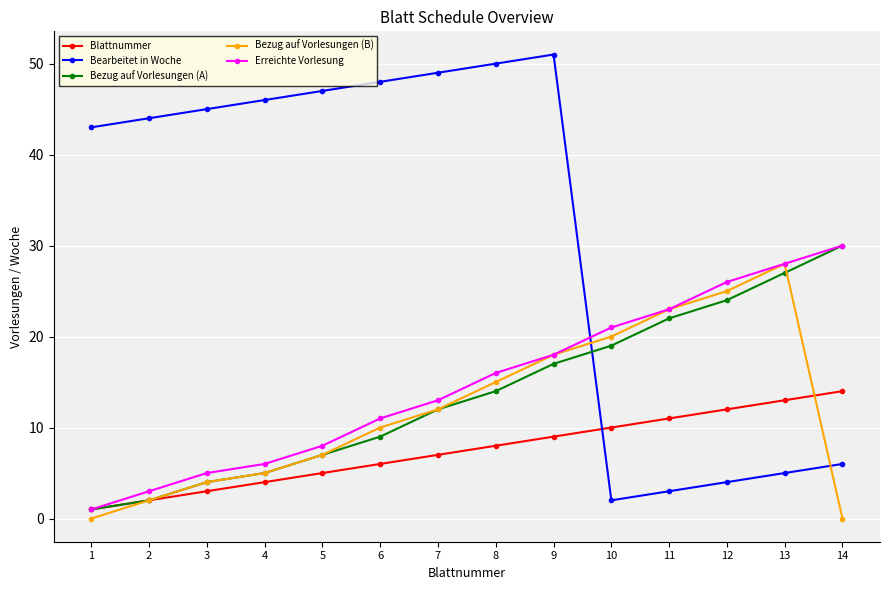

True or false: Erreichte Vorlesung has more than 1 interior local peaks.

False